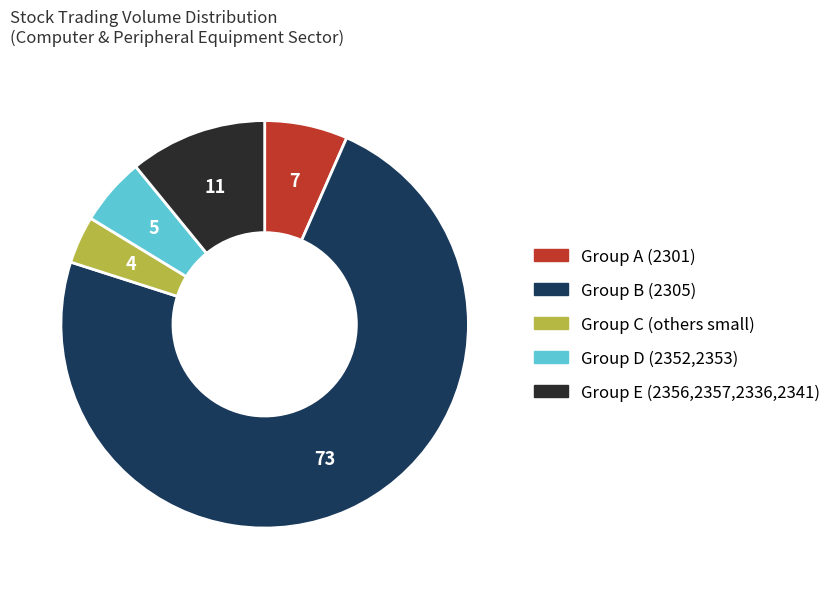

Is there a majority slice in this chart?

Yes